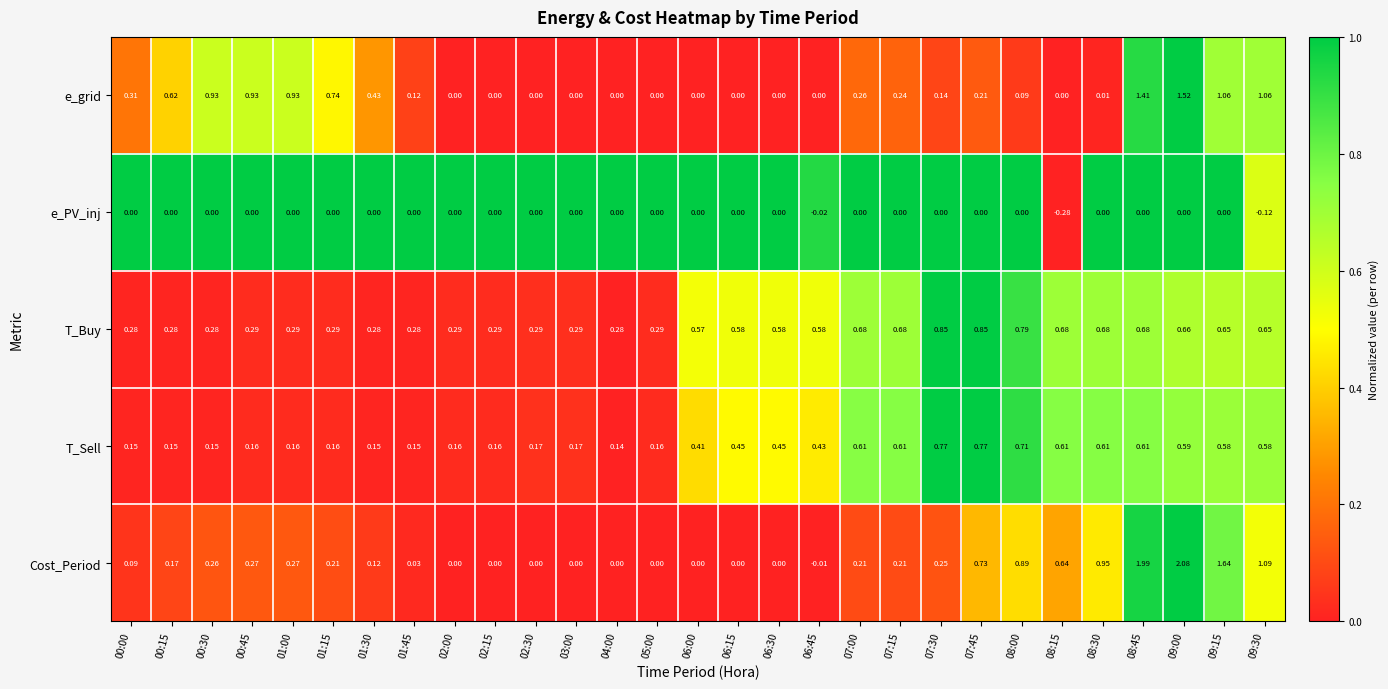

Which series has the largest total across all categories?

T_Buy